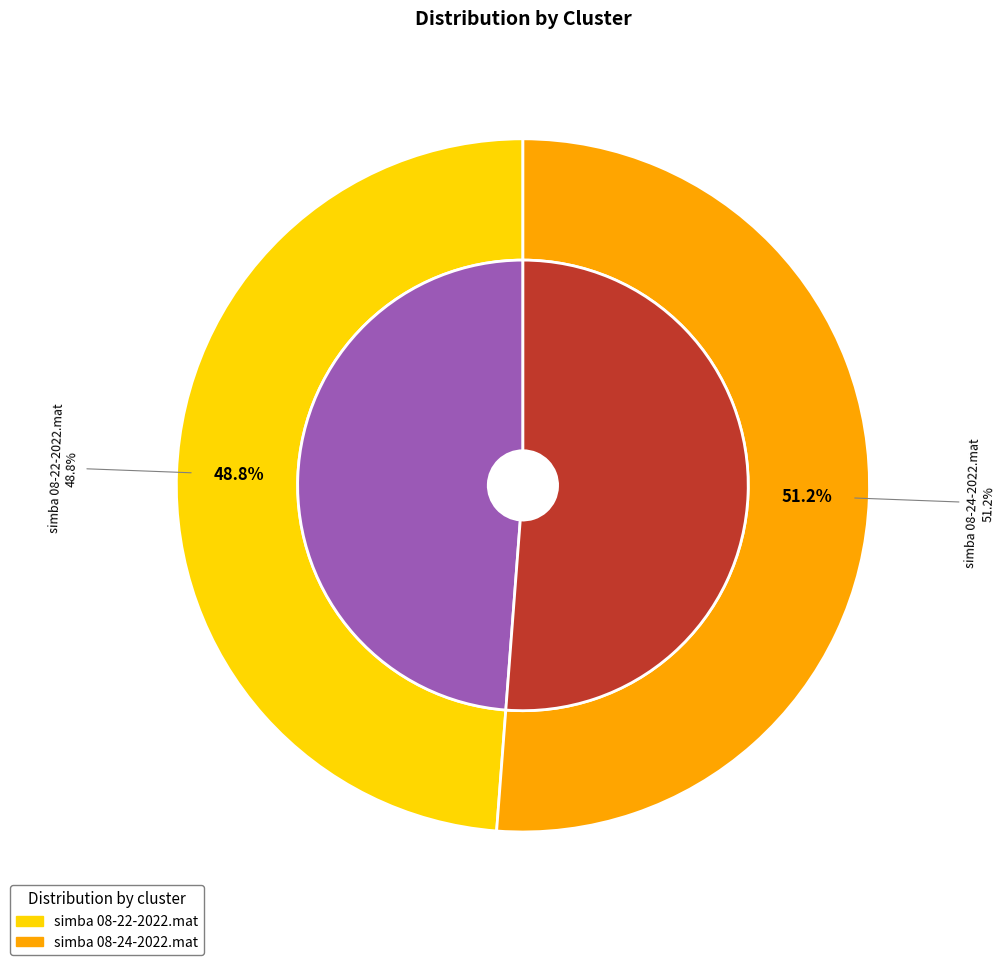

What percentage is NOT represented by simba 08-22-2022.mat?

51.2%